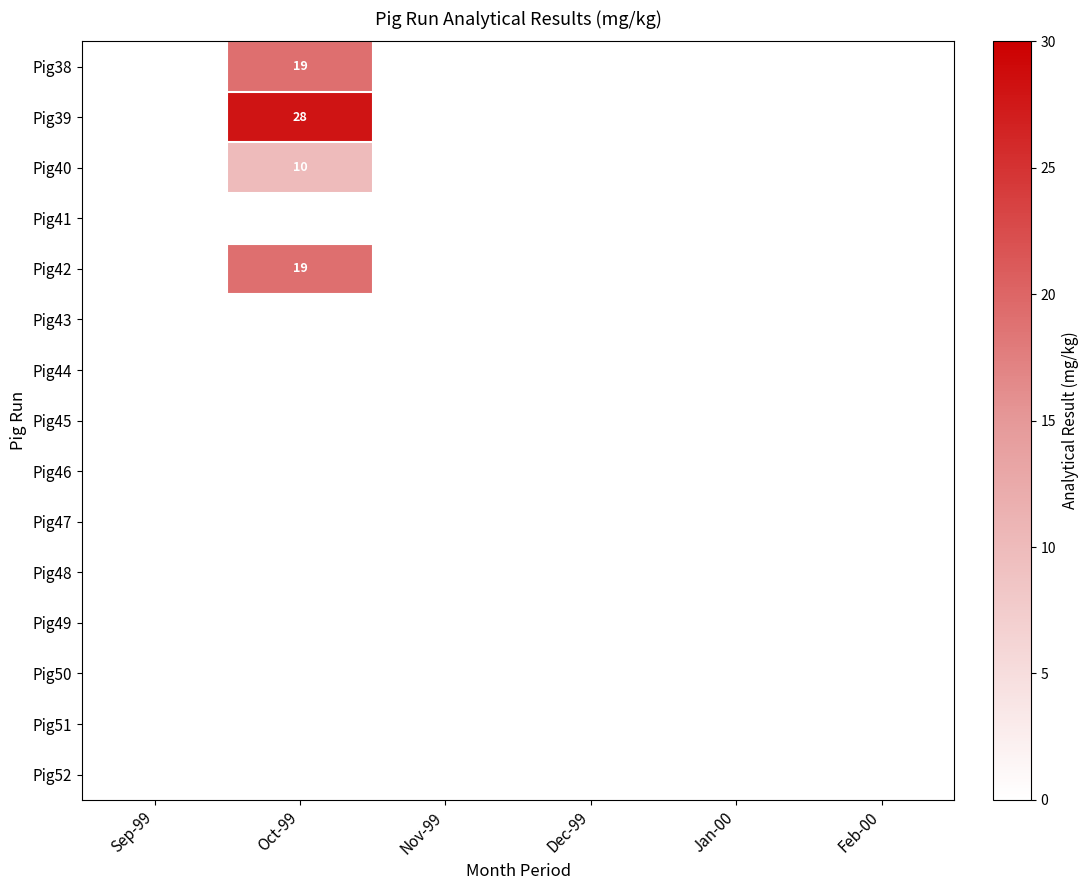

List the series in order of their peak value, highest first.

Pig39, Pig38, Pig42, Pig40, Pig41, Pig43, Pig44, Pig45, Pig46, Pig47, Pig48, Pig49, Pig50, Pig51, Pig52